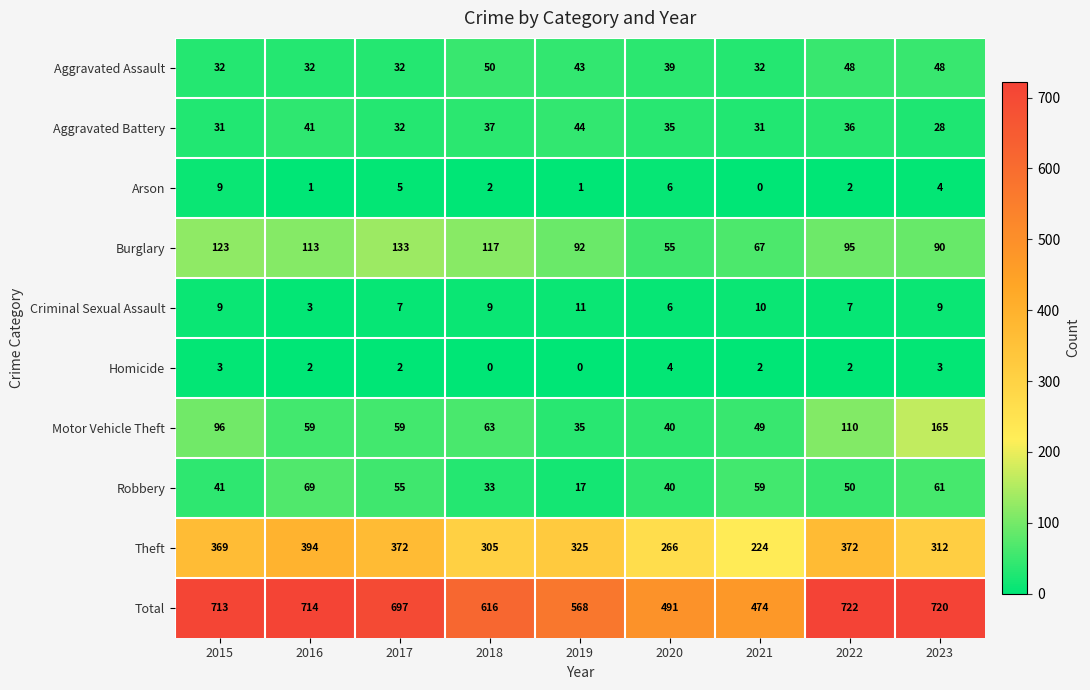

At which label does Robbery first exceed 50?

2016